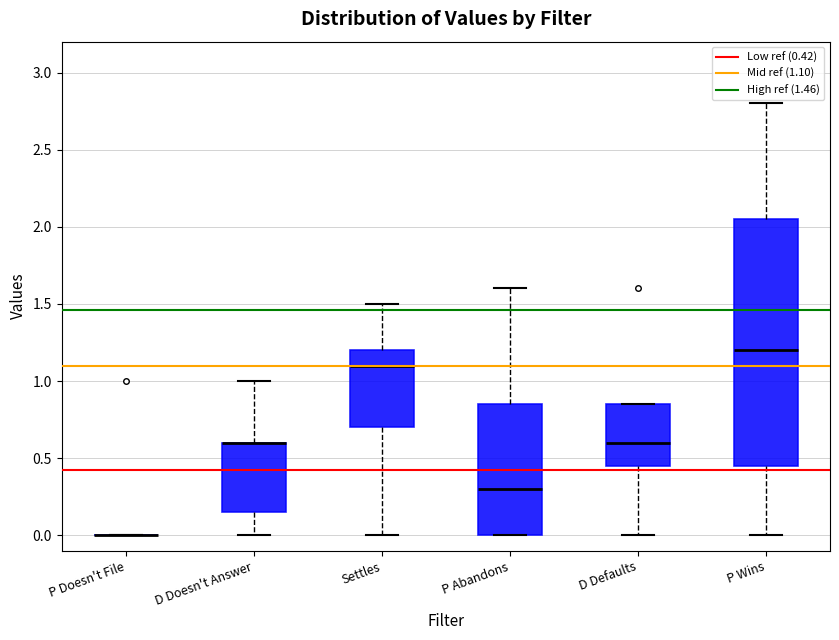

Which box is the tallest, from its lower edge to its upper edge?

P Wins